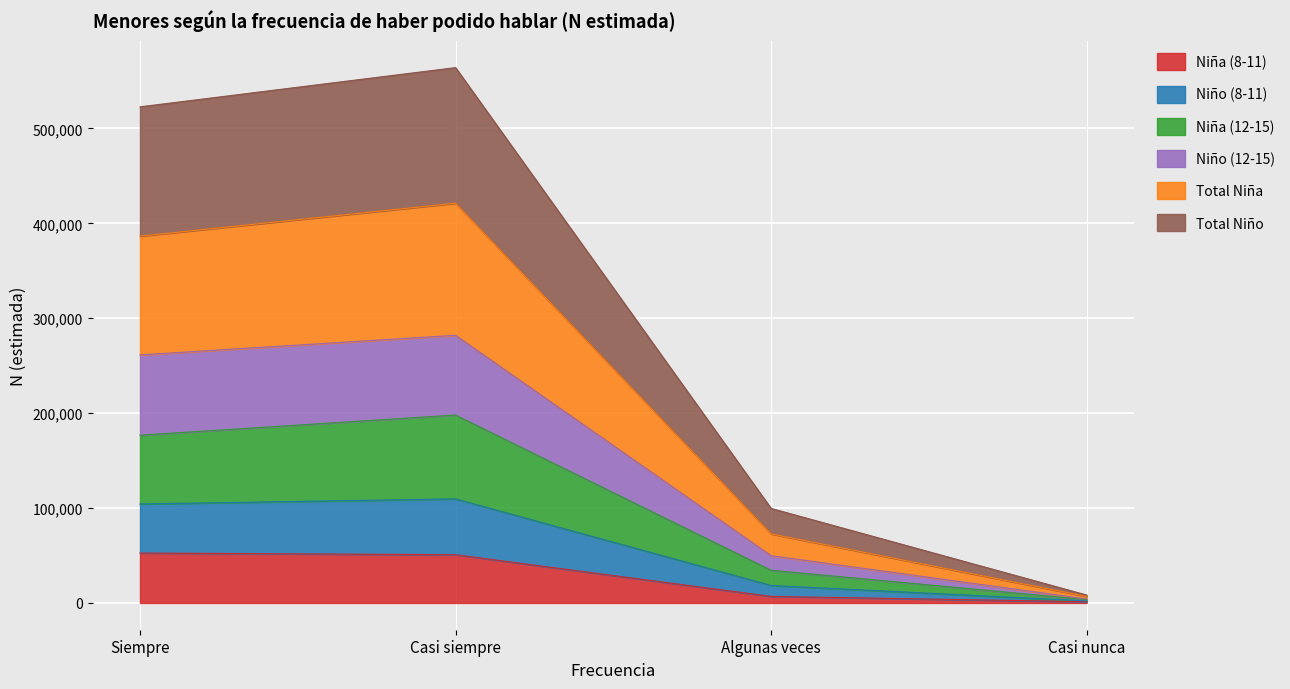

What is the smallest value displayed?

1325